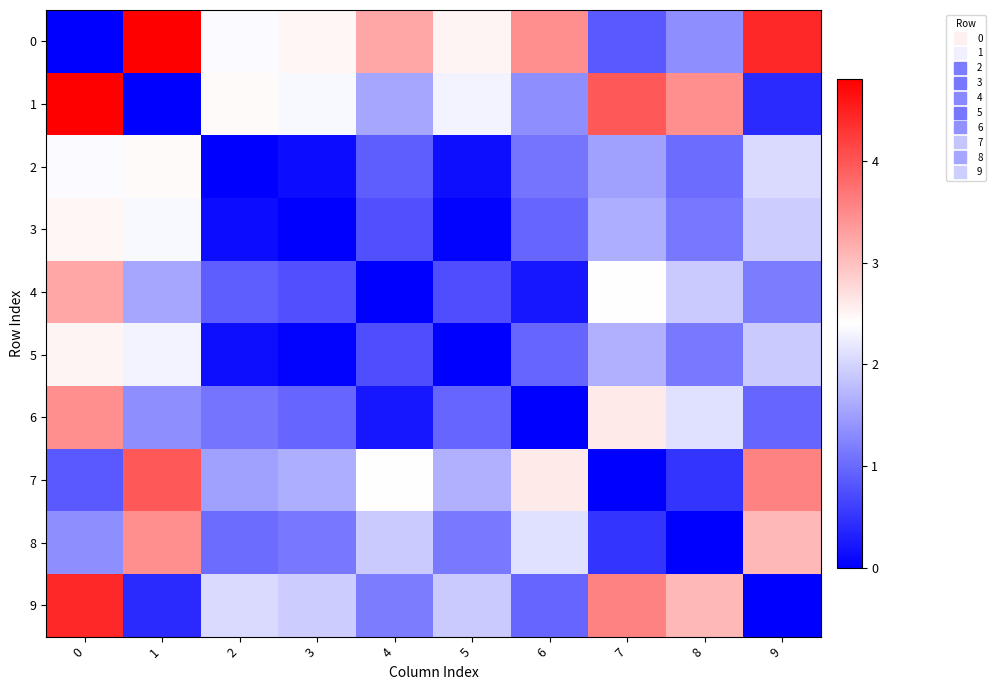

Reading left to right, transcribe all the data shown in this chart.

0: 0=0.0	1=4.8	2=2.4	3=2.5	4=3.2	5=2.5	6=3.5	7=0.8	8=1.3	9=4.4
1: 0=4.8	1=0.0	2=2.5	3=2.3	4=1.6	5=2.3	6=1.4	7=4.0	8=3.5	9=0.4
2: 0=2.4	1=2.5	2=0.0	3=0.1	4=0.9	5=0.1	6=1.1	7=1.5	8=1.0	9=2.0
3: 0=2.5	1=2.3	2=0.1	3=0.0	4=0.8	5=0.0	6=1.0	7=1.6	8=1.1	9=1.9
4: 0=3.2	1=1.6	2=0.9	3=0.8	4=0.0	5=0.8	6=0.2	7=2.4	8=1.9	9=1.2
5: 0=2.5	1=2.3	2=0.1	3=0.0	4=0.8	5=0.0	6=1.0	7=1.7	8=1.2	9=1.9
6: 0=3.5	1=1.4	2=1.1	3=1.0	4=0.2	5=1.0	6=0.0	7=2.6	8=2.1	9=1.0
7: 0=0.8	1=4.0	2=1.5	3=1.6	4=2.4	5=1.7	6=2.6	7=0.0	8=0.5	9=3.6
8: 0=1.3	1=3.5	2=1.0	3=1.1	4=1.9	5=1.2	6=2.1	7=0.5	8=0.0	9=3.1
9: 0=4.4	1=0.4	2=2.0	3=1.9	4=1.2	5=1.9	6=1.0	7=3.6	8=3.1	9=0.0